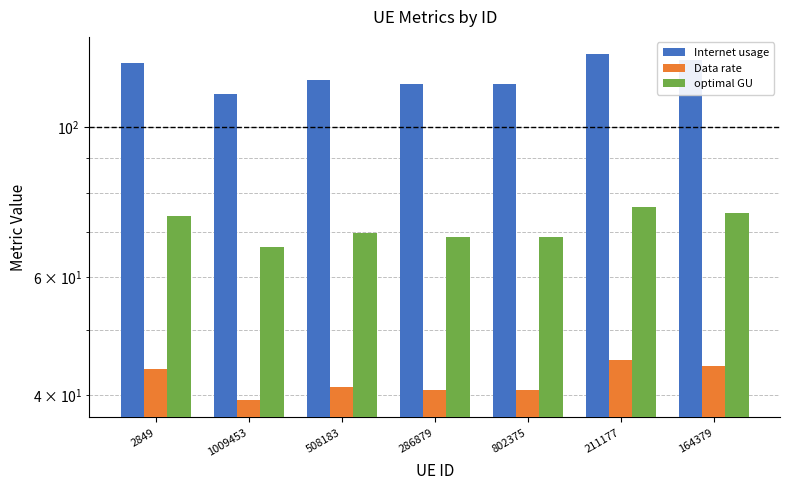

Reading left to right, extract all data points from this chart.

Internet usage: 124.8	112.1	117.4	116.1	116.2	128.5	125.9
Data rate: 43.8	39.4	41.2	40.8	40.8	45.1	44.2
optimal GU: 74.0	66.4	69.6	68.8	68.8	76.1	74.6